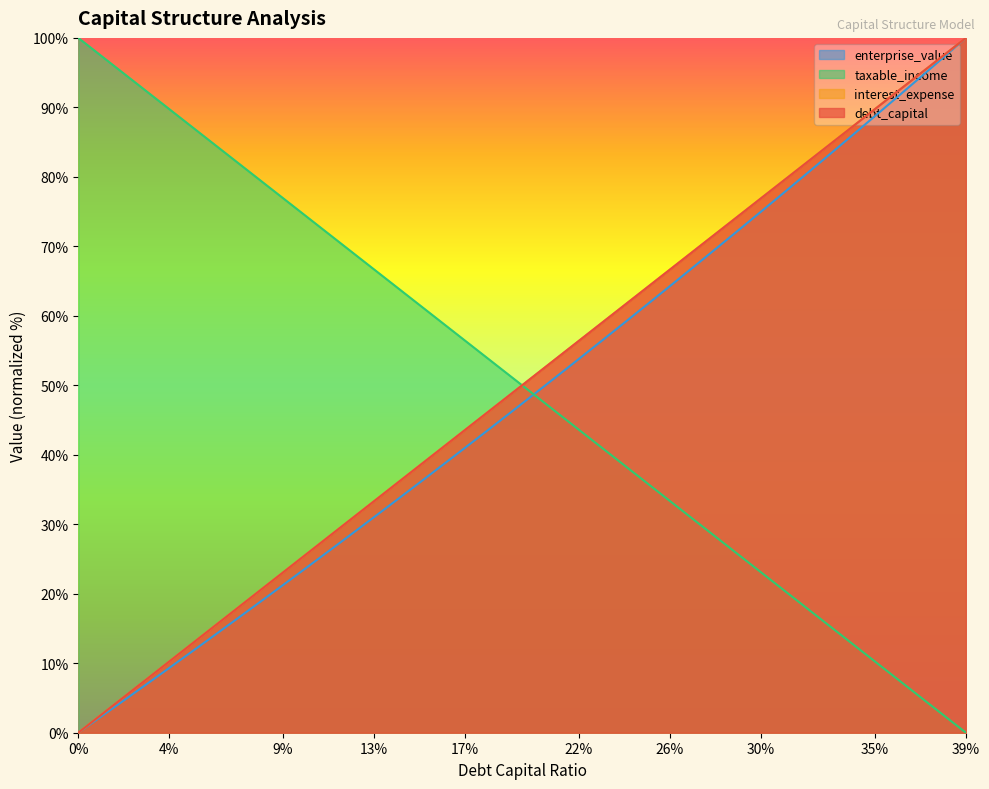

What is the difference between the debt_capital values at 0.2 and 0.38?

46.2